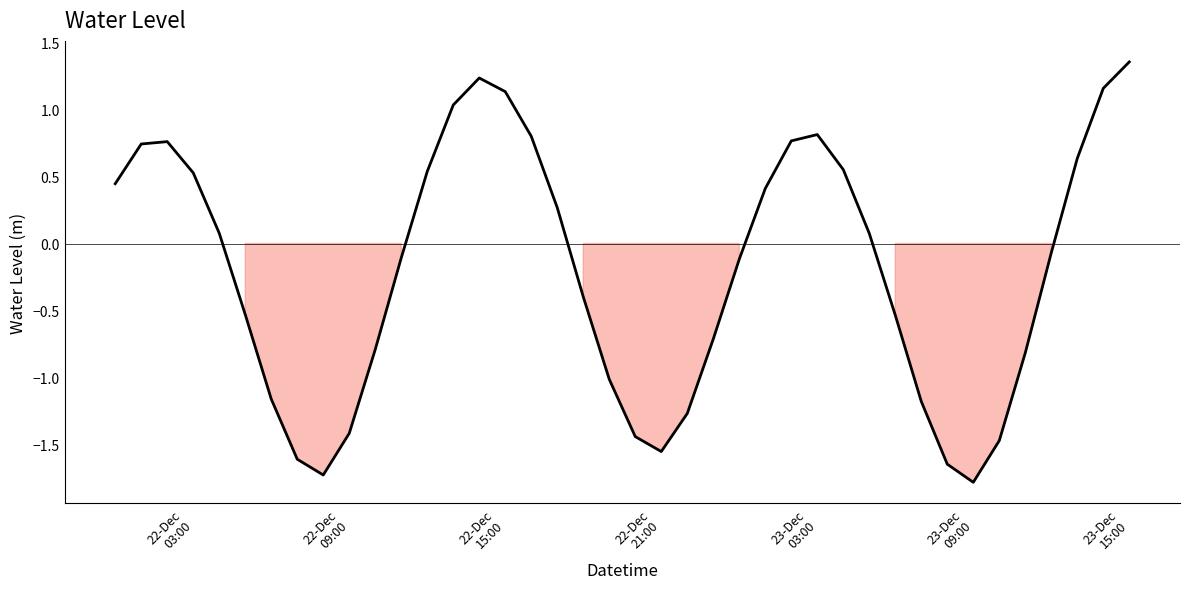

What is the minimum value shown in the chart?

-1.8